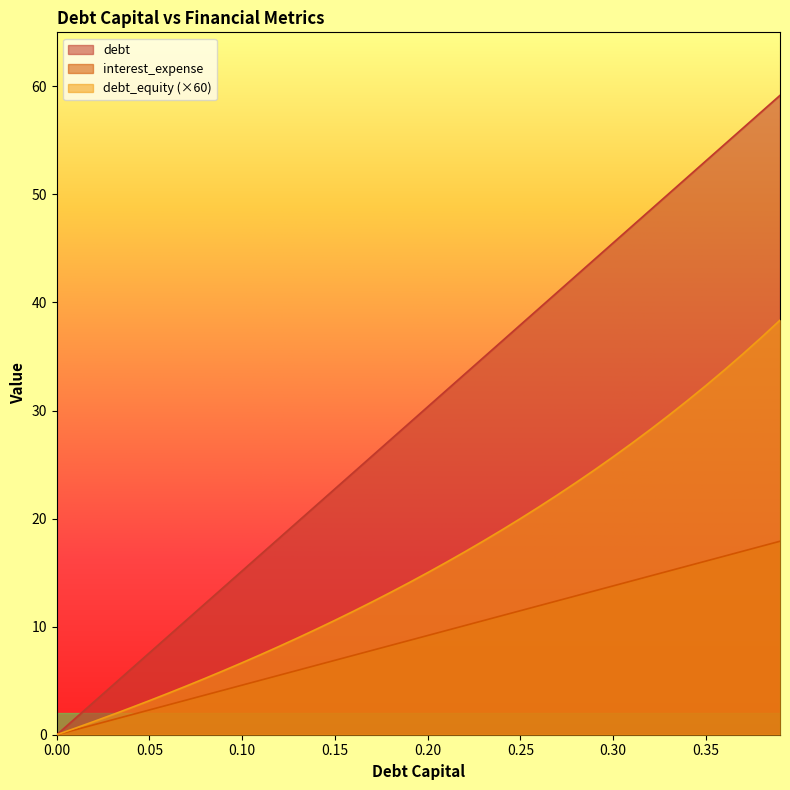

Does the chart display data point markers on the line(s)?

No